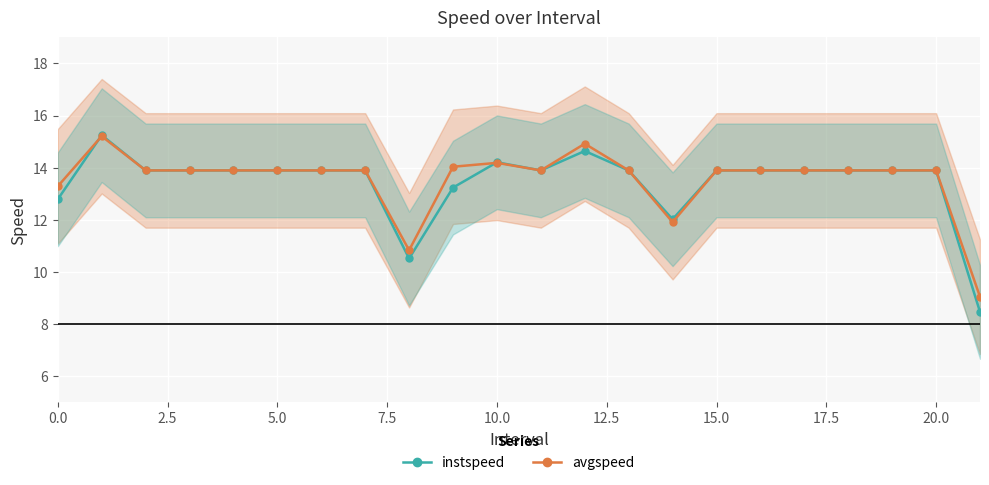

What is the highest value of the instspeed series?

15.2